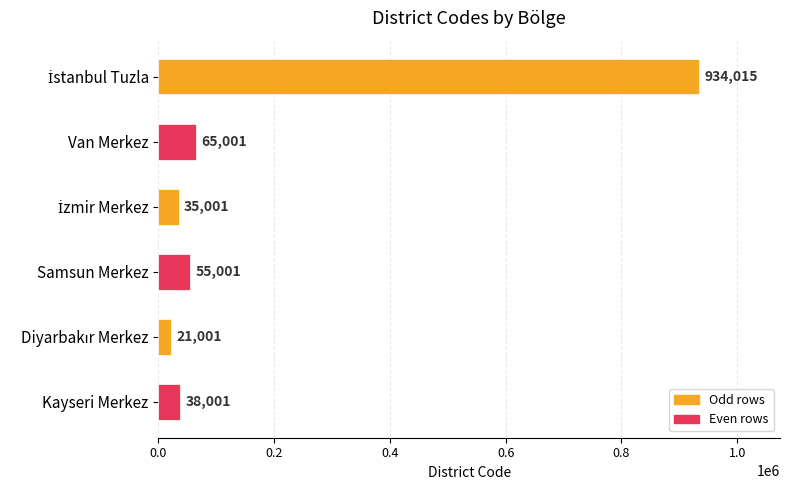

What is the smallest value displayed?

21001